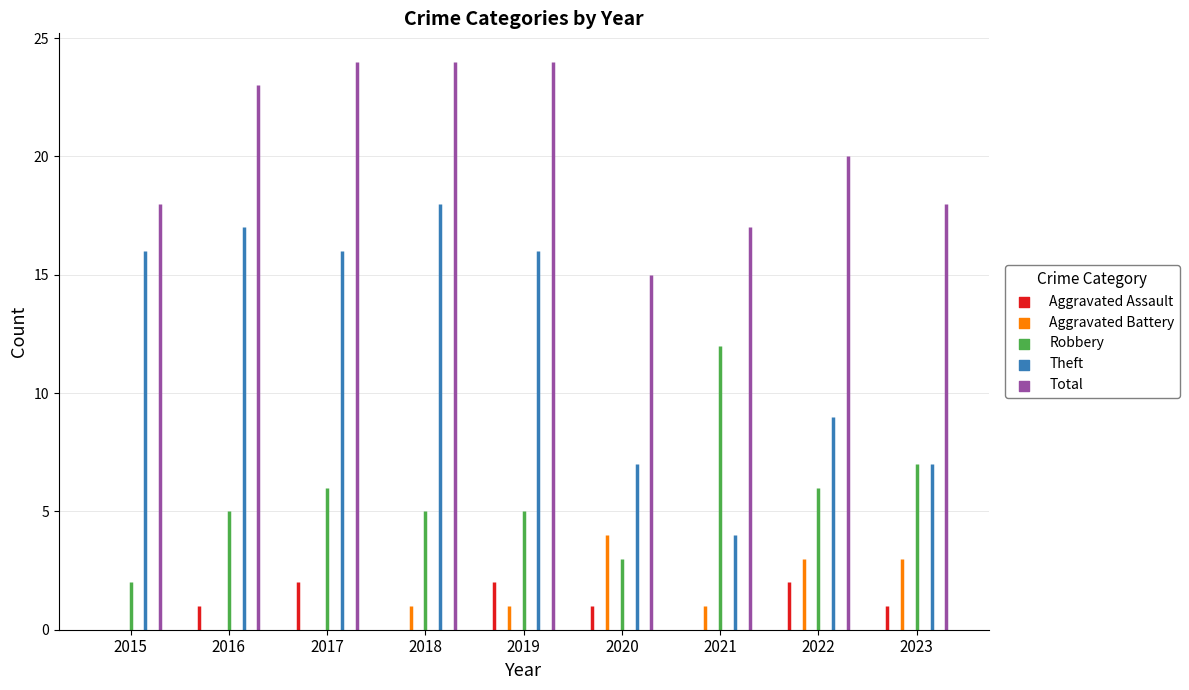

What are all the series names shown in the legend?

Aggravated Assault, Aggravated Battery, Robbery, Theft, Total